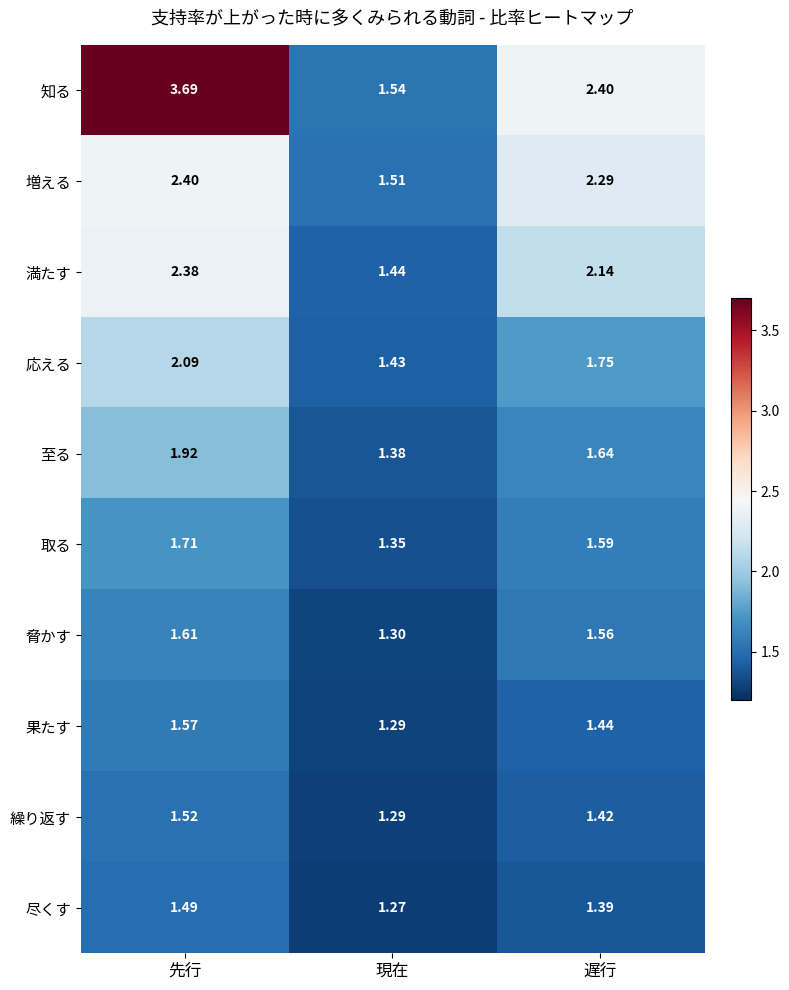

Where is 至る nearest to the value 1?

現在